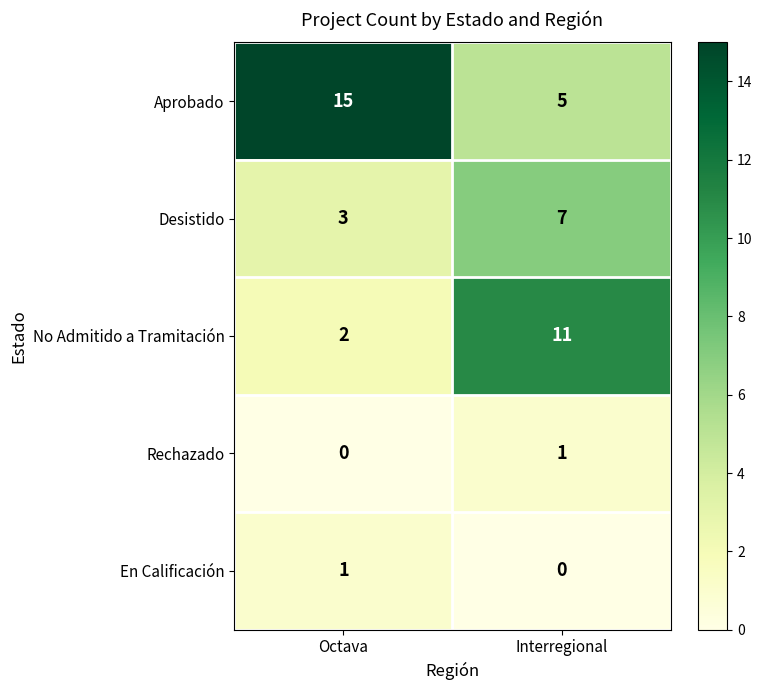

Is the value of Aprobado at Octava greater than the value of Rechazado at Octava?

Yes